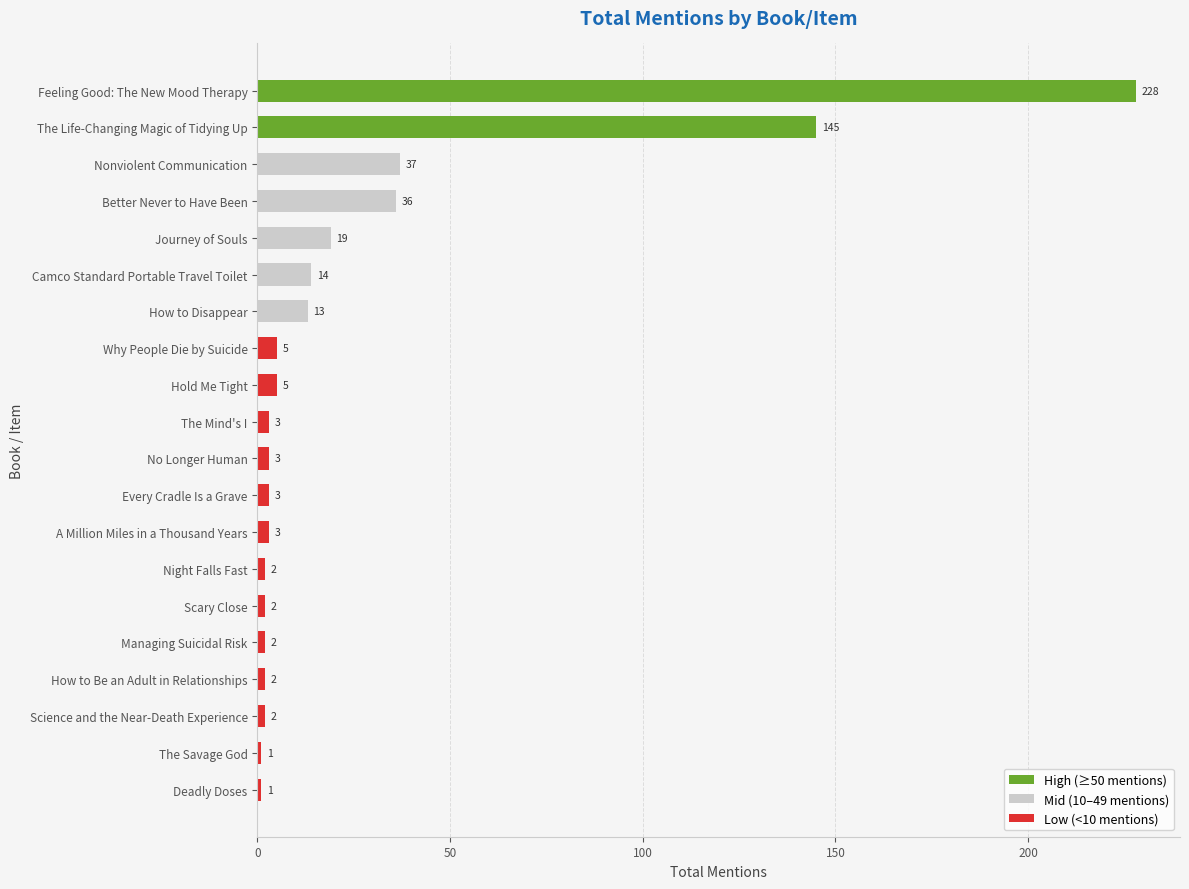

What is the sum of all values?

526